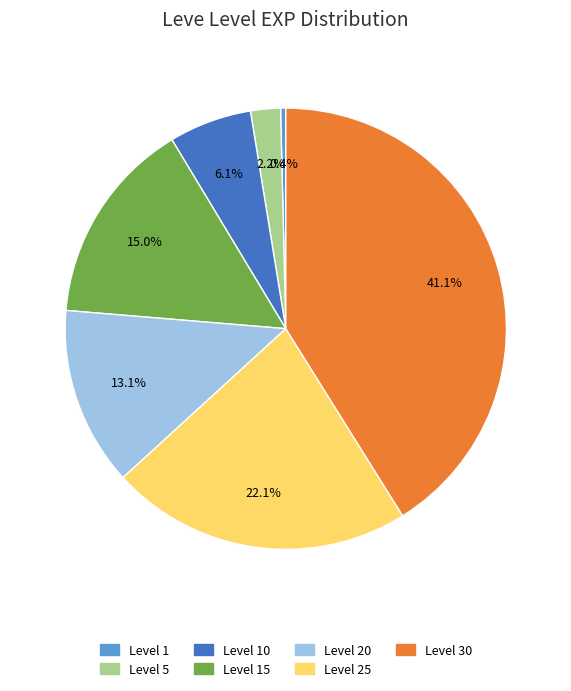

Rank the categories by value from highest to lowest.

Level 30, Level 25, Level 15, Level 20, Level 10, Level 5, Level 1